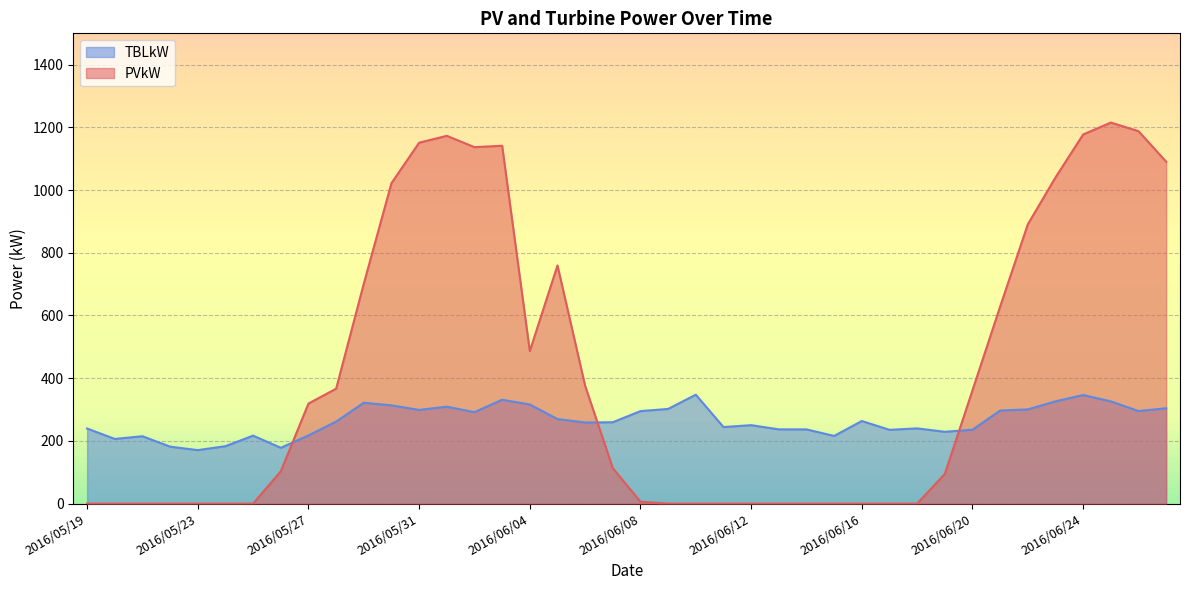

Where does the PVkW series first go above 113?

2016/05/27